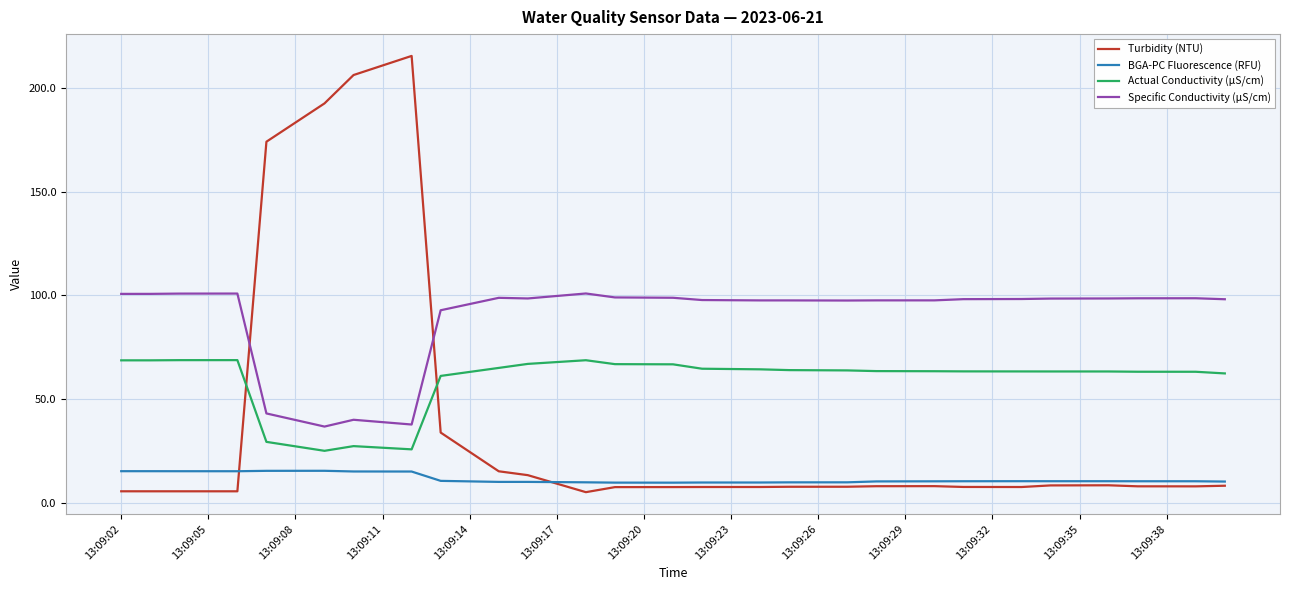

In Turbidity (NTU), how many points are higher than both neighbors (excluding endpoints)?

3